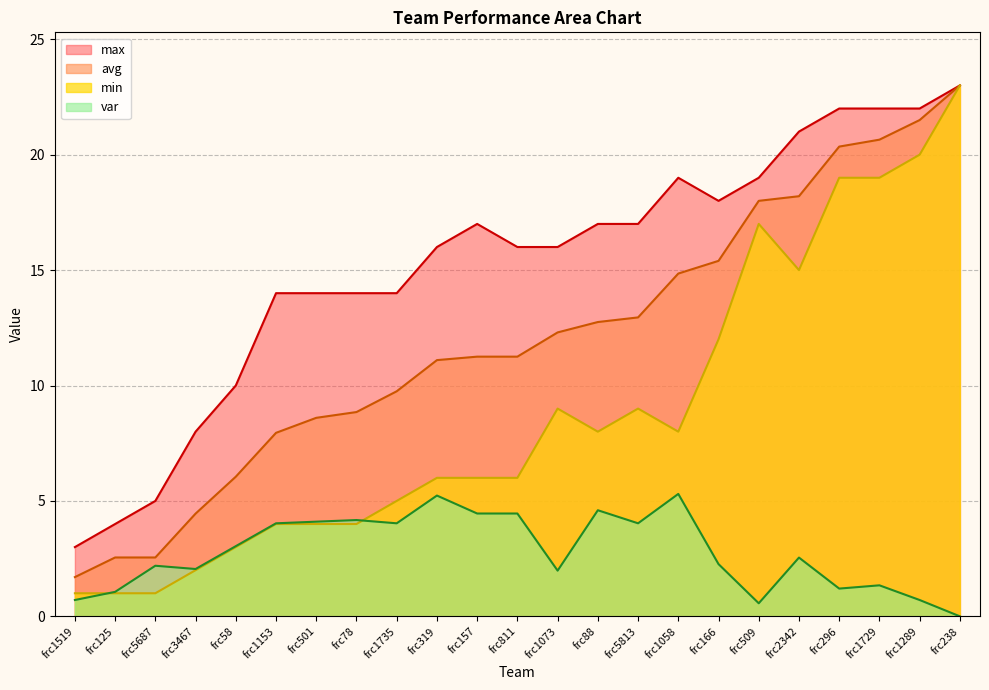

How many distinct data groups are displayed?

4